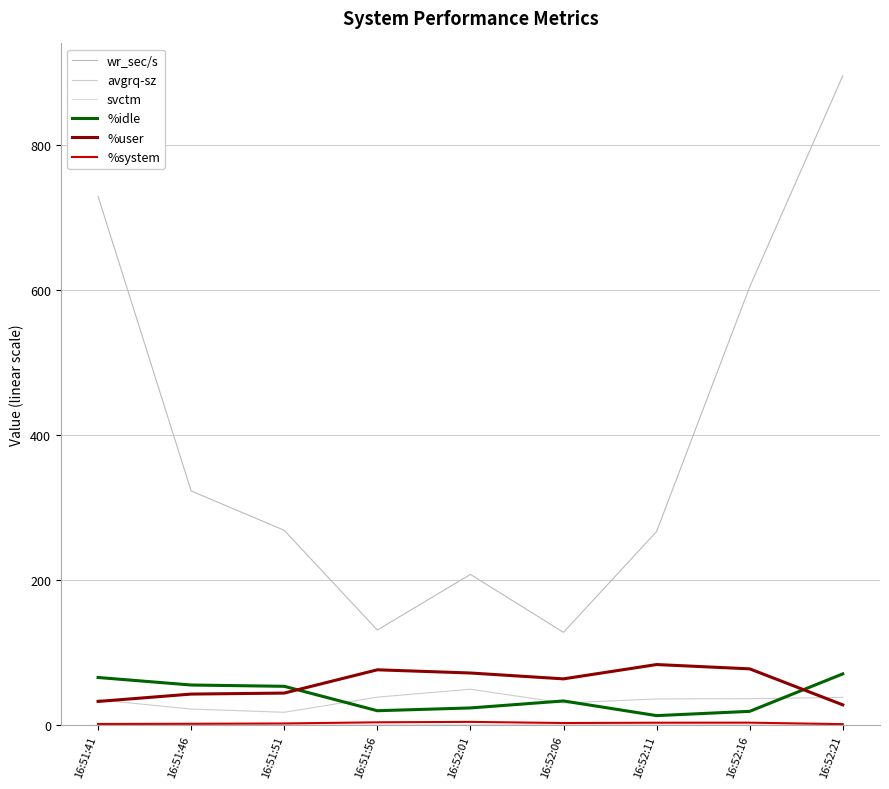

Where does the wr_sec/s series first go above 268?

16:51:41